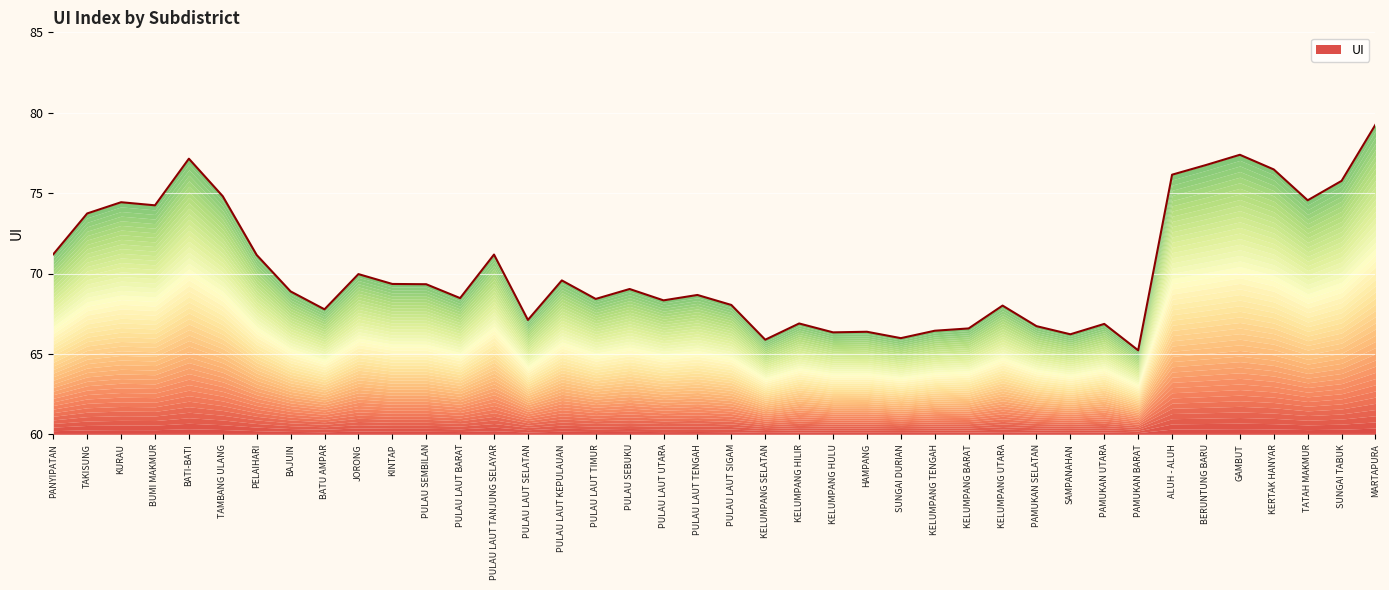

What is the value of the 9th point from the left?

67.8